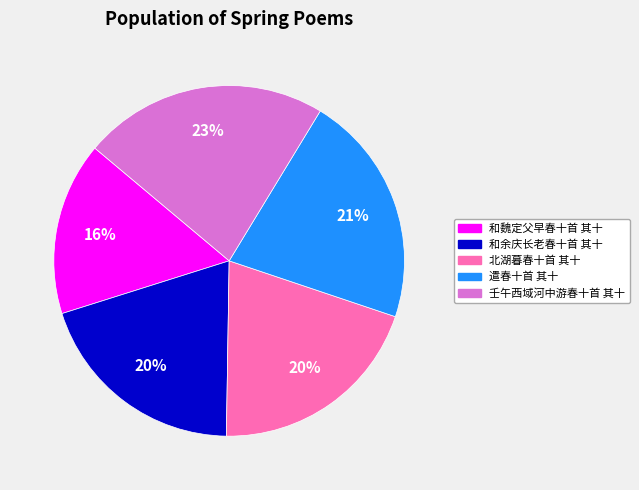

The 遣春十首 其十 slice represents 9% of the pie. True or false?

False